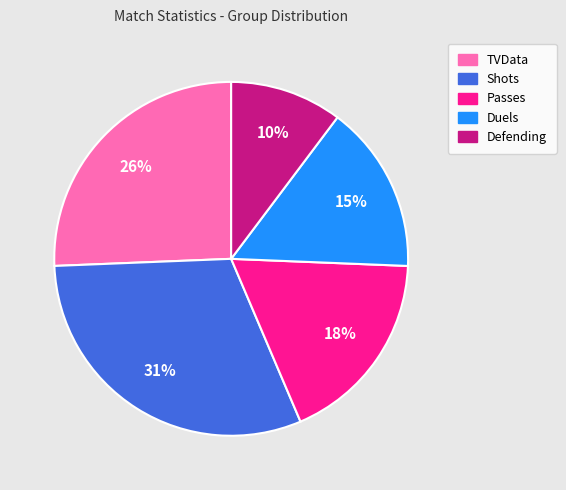

Which slice is the smallest?

Defending